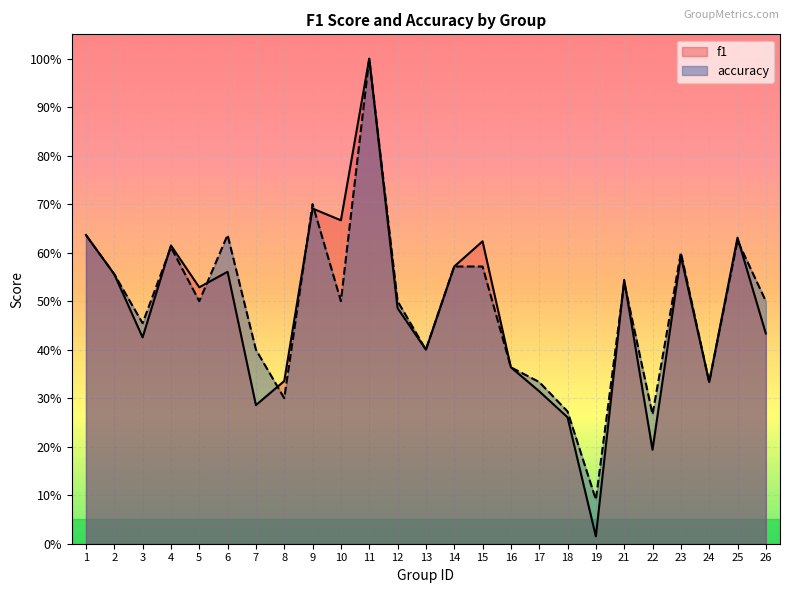

Is it true that accuracy equals 0.6 at 25?

True